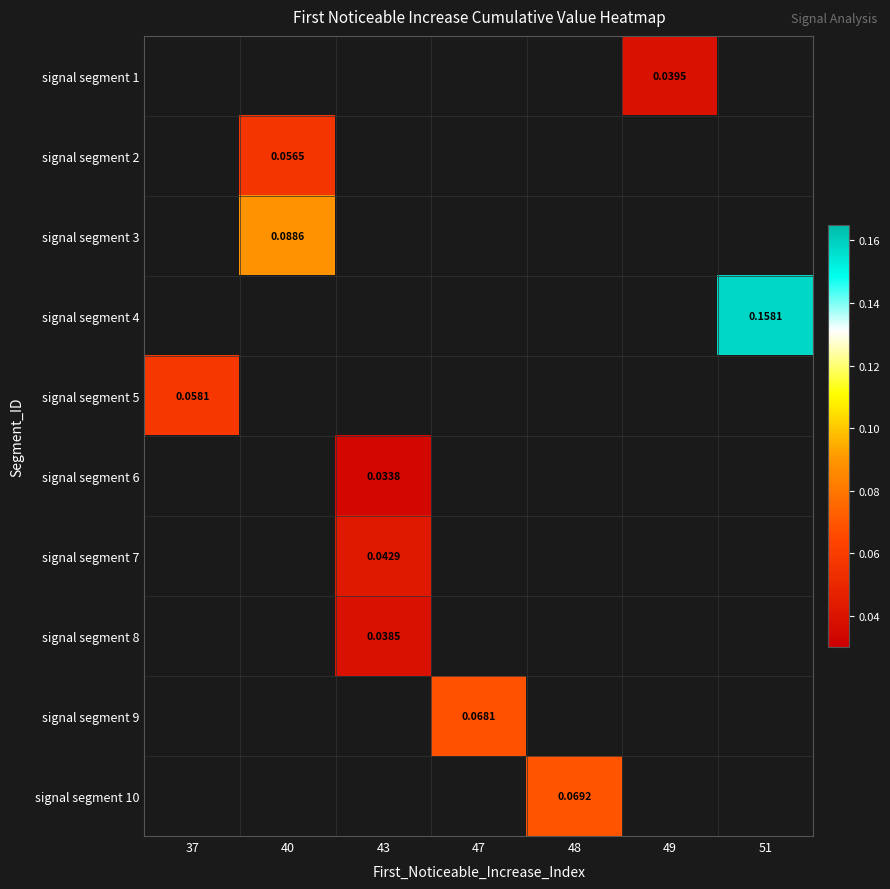

Is the value of signal segment 7 at 51 greater than the value of signal segment 4 at 37?

No